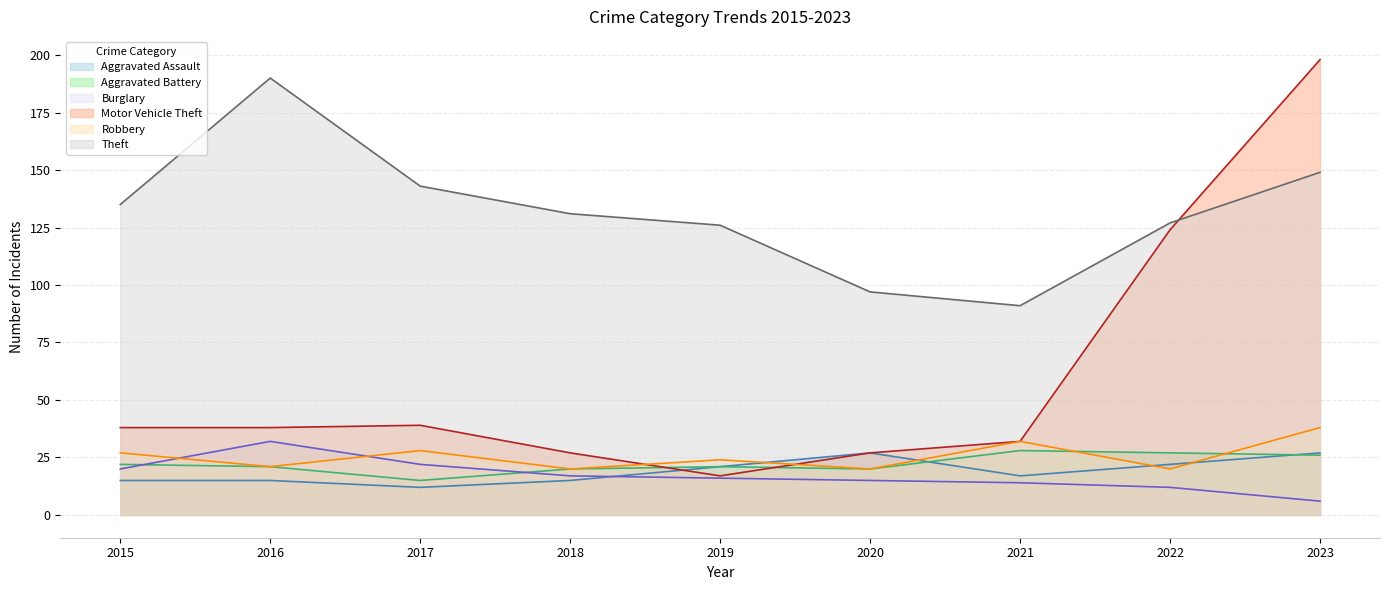

Which category has the lowest value in the Theft series?

2021